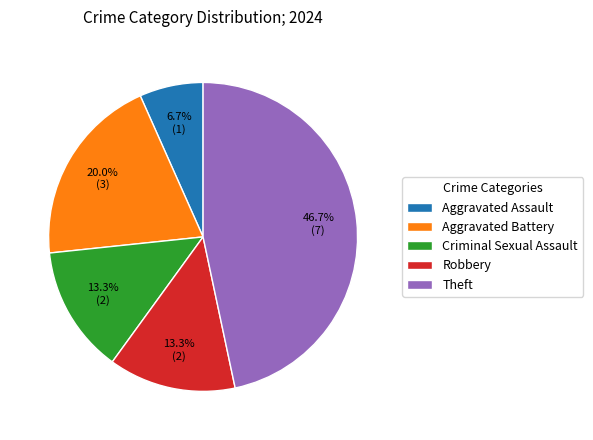

Approximately how many times larger is the value at Robbery compared to Aggravated Battery?

0.7